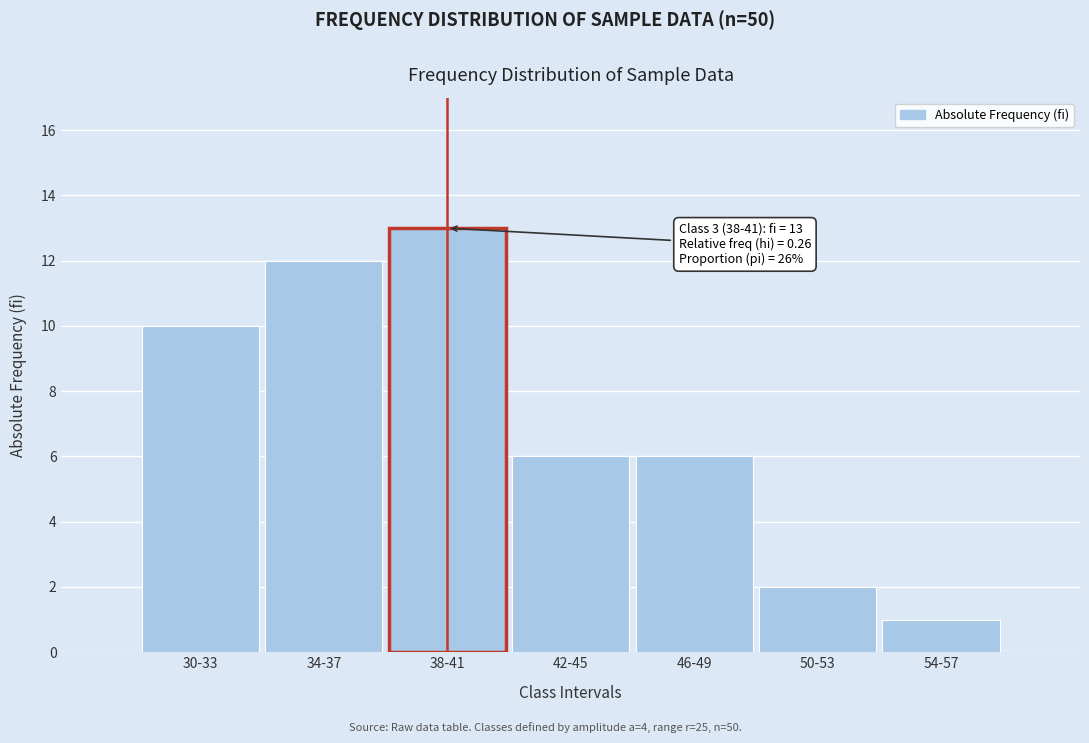

Reading left to right, transcribe all the data shown in this chart.

30-33=10	34-37=12	38-41=13	42-45=6	46-49=6	50-53=2	54-57=1